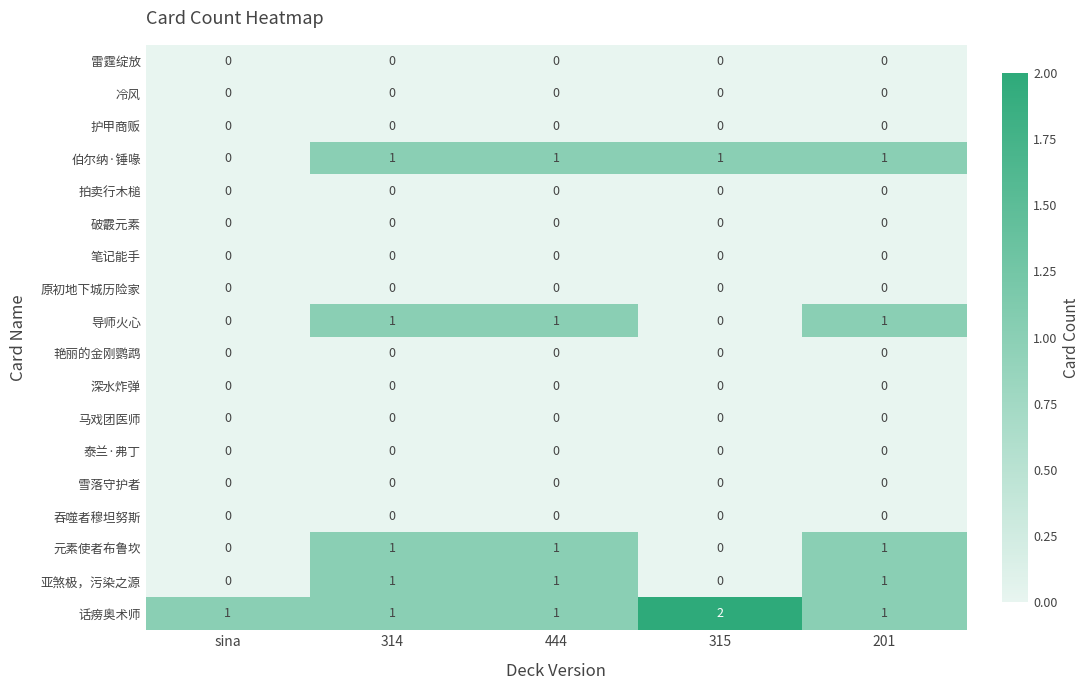

What is the total value across all series at 444?

5